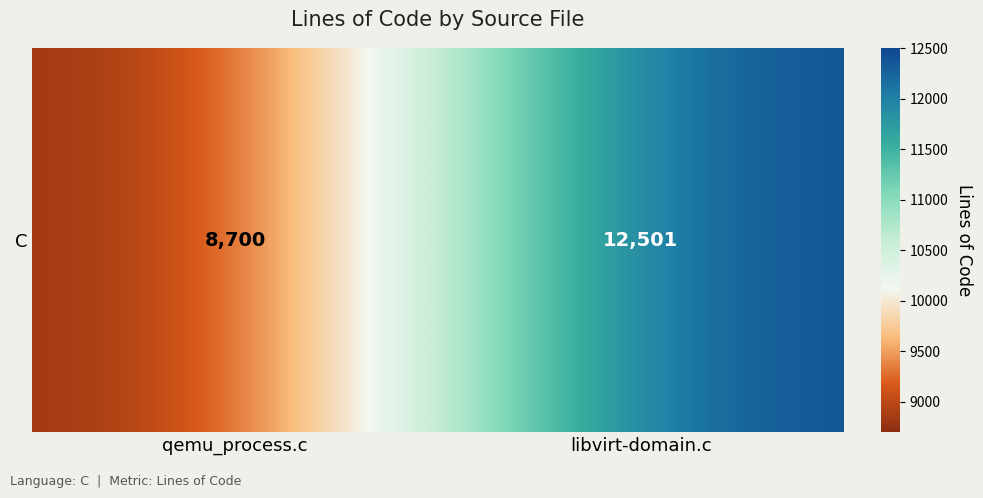

List the labels in order of value, largest first.

libvirt-domain.c, qemu_process.c